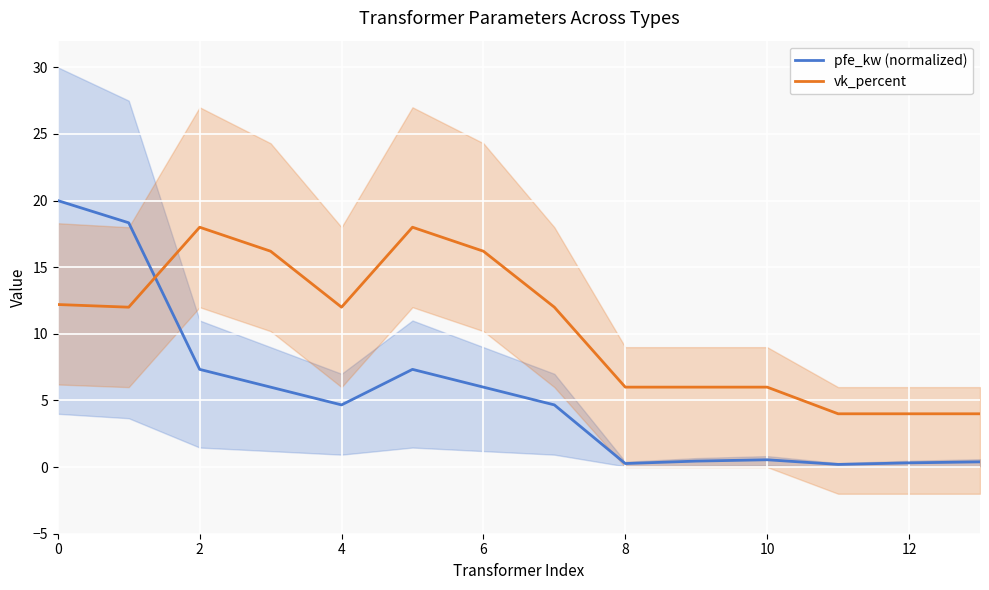

How many values in the vk_percent series exceed 12?

5